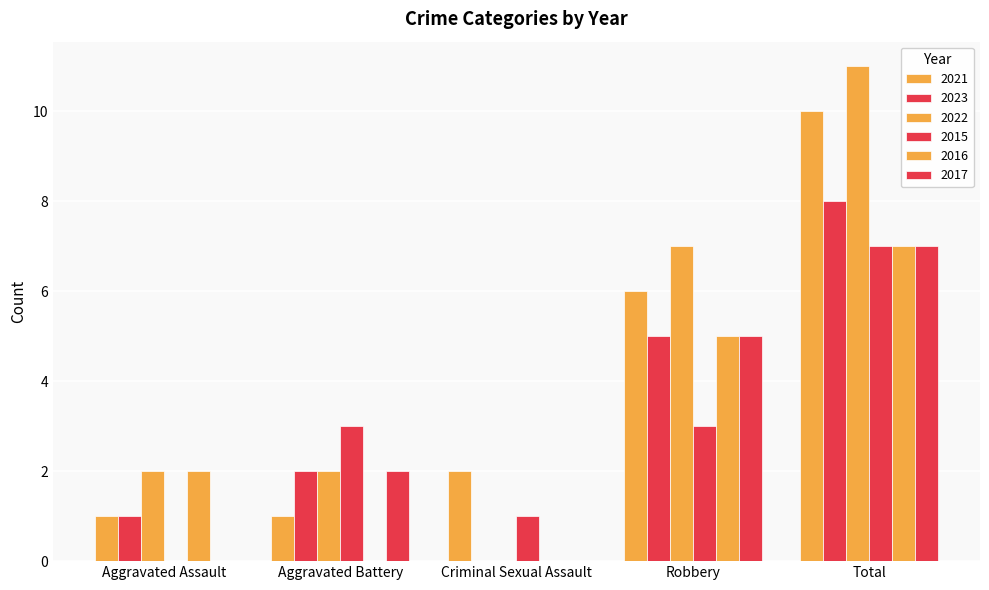

Which category has the lowest value in the 2023 series?

Criminal Sexual Assault